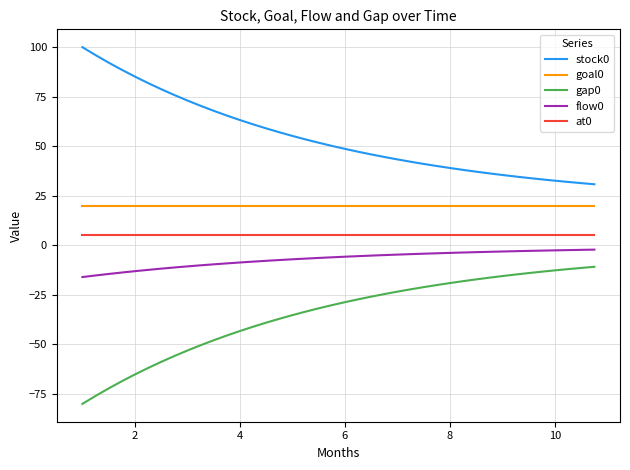

True or false: goal0 and at0 cross at least once.

False